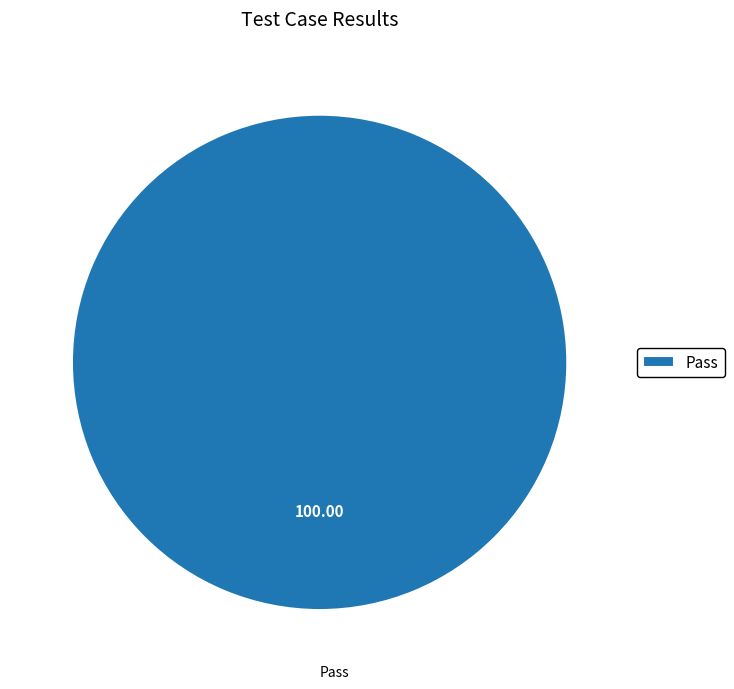

Does Pass account for over 50% of the chart?

Yes